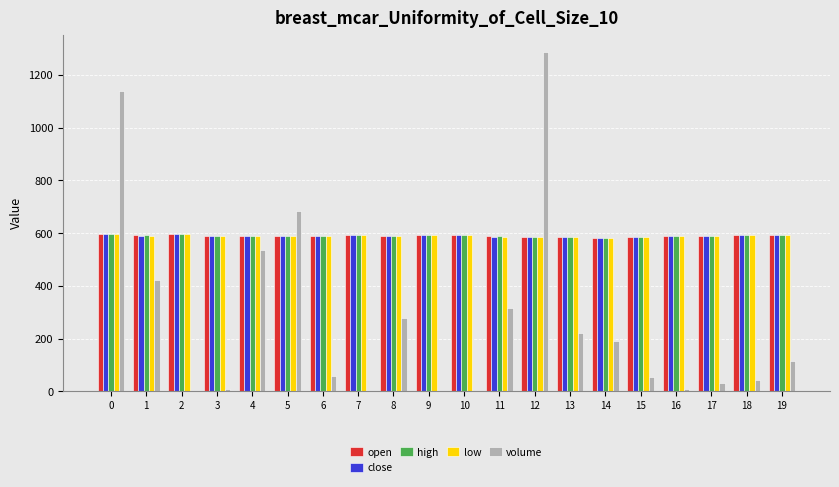

What is the sum of all close values?

11805.0